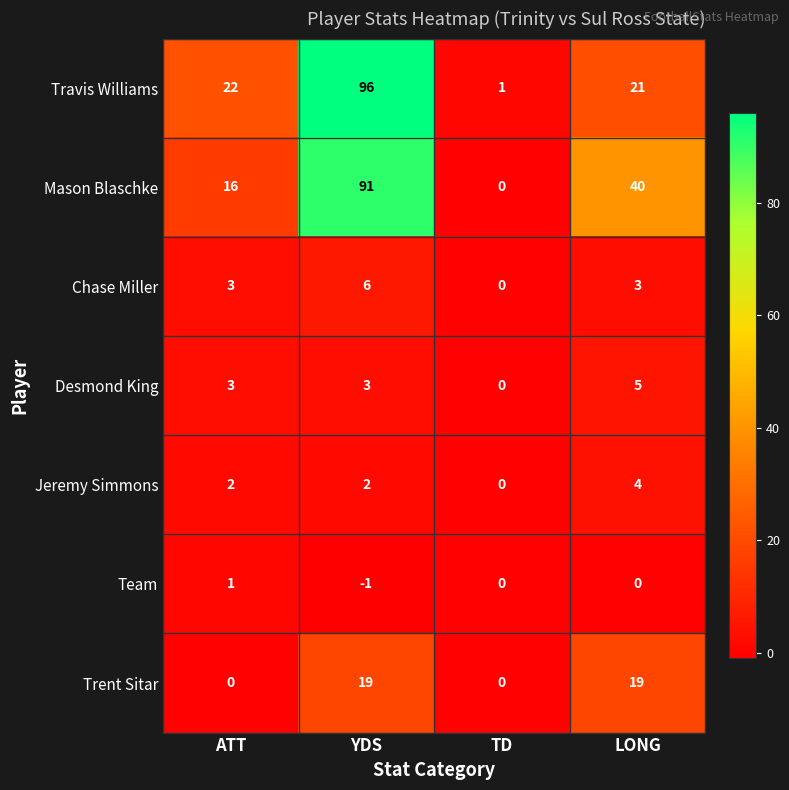

Count the number of categories in the chart.

4